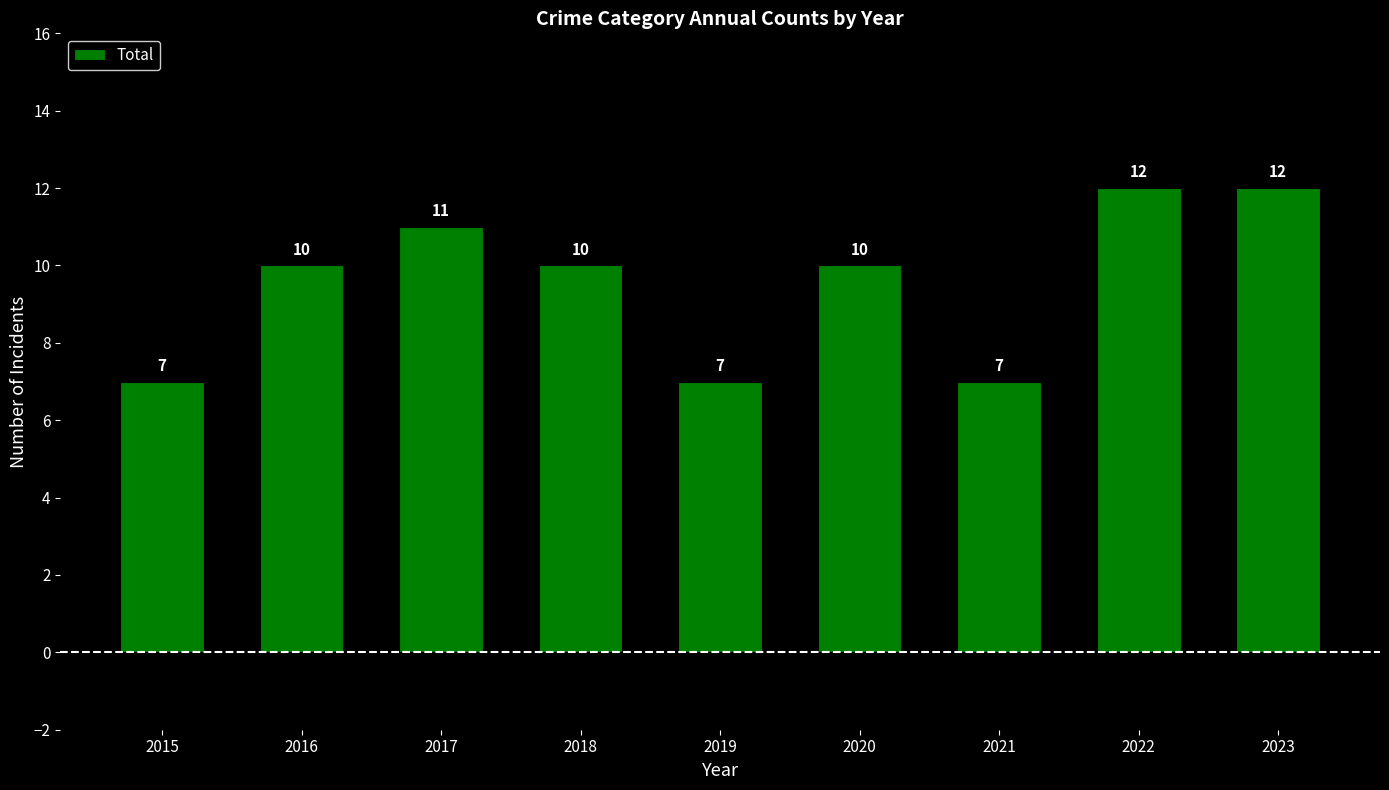

Reading right to left, what are all the values shown in this chart?

2023=12	2022=12	2021=7	2020=10	2019=7	2018=10	2017=11	2016=10	2015=7